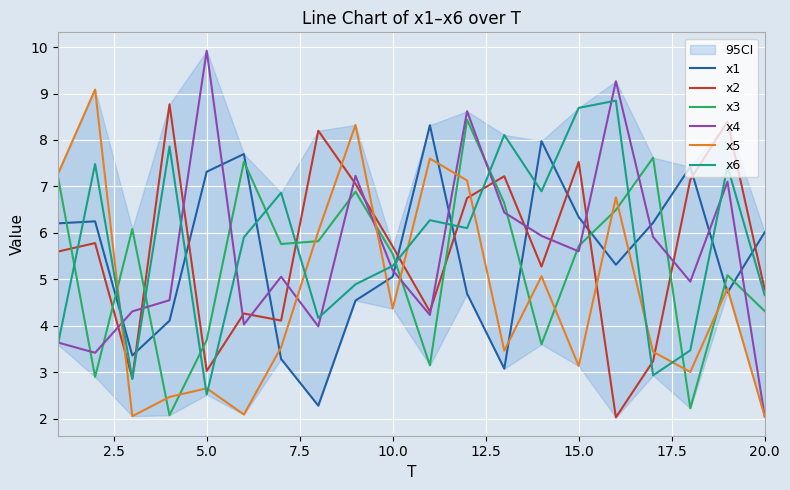

What is the sum of all x2 values?

112.1